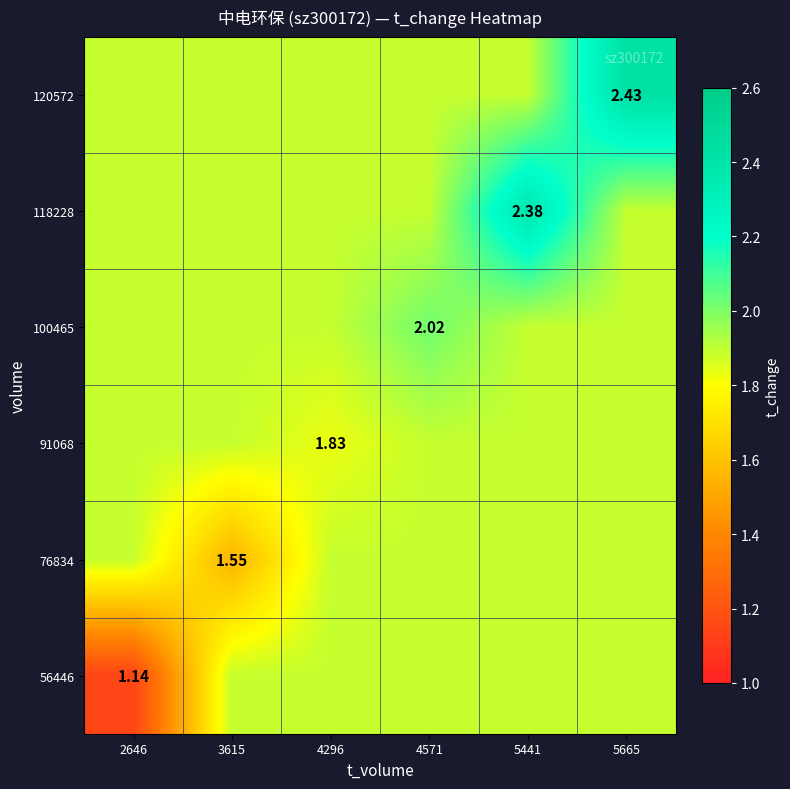

Which has a higher value, 4571 or 4296?

4571